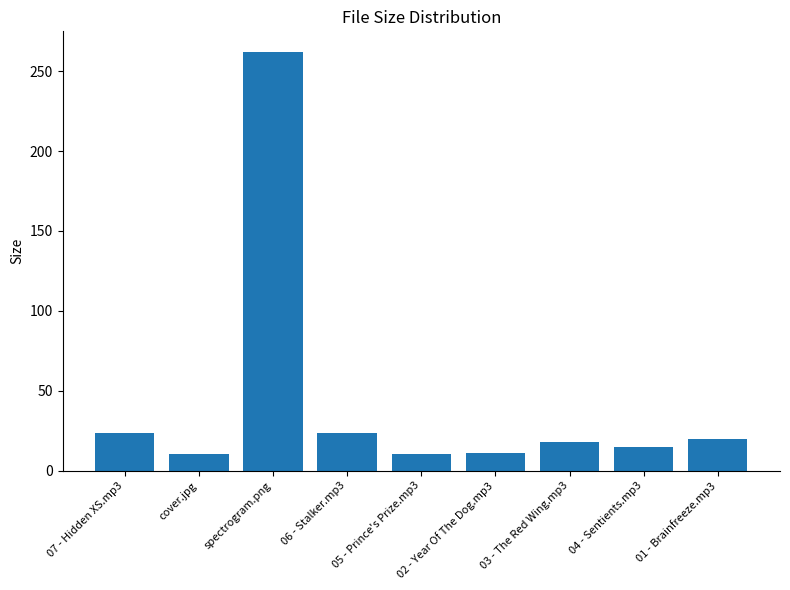

The value at 05 - Prince's Prize.mp3 is 10.1. True or false?

True